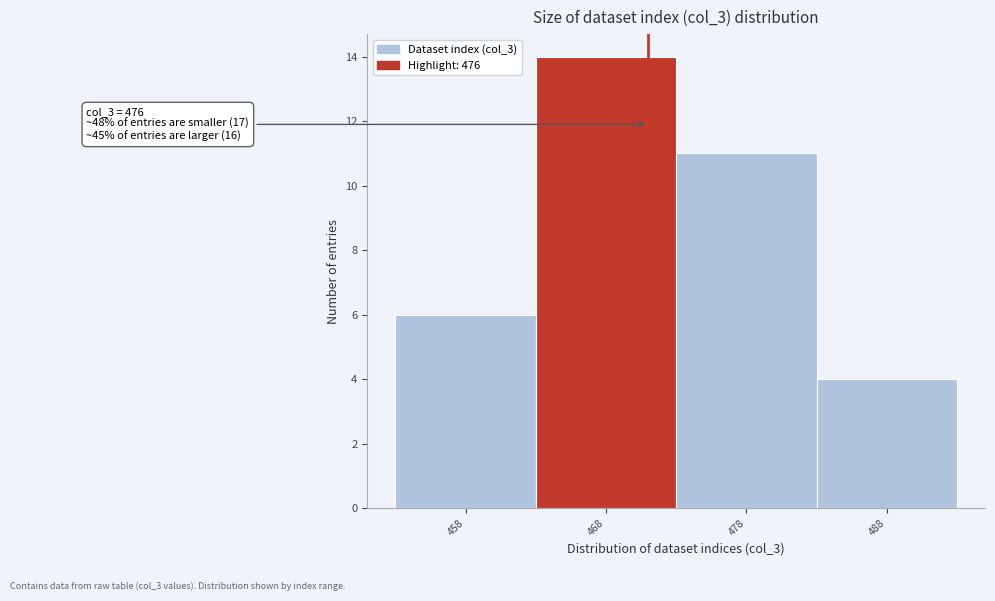

Reading right to left, transcribe all the data shown in this chart.

488=4	478=11	468=14	458=6